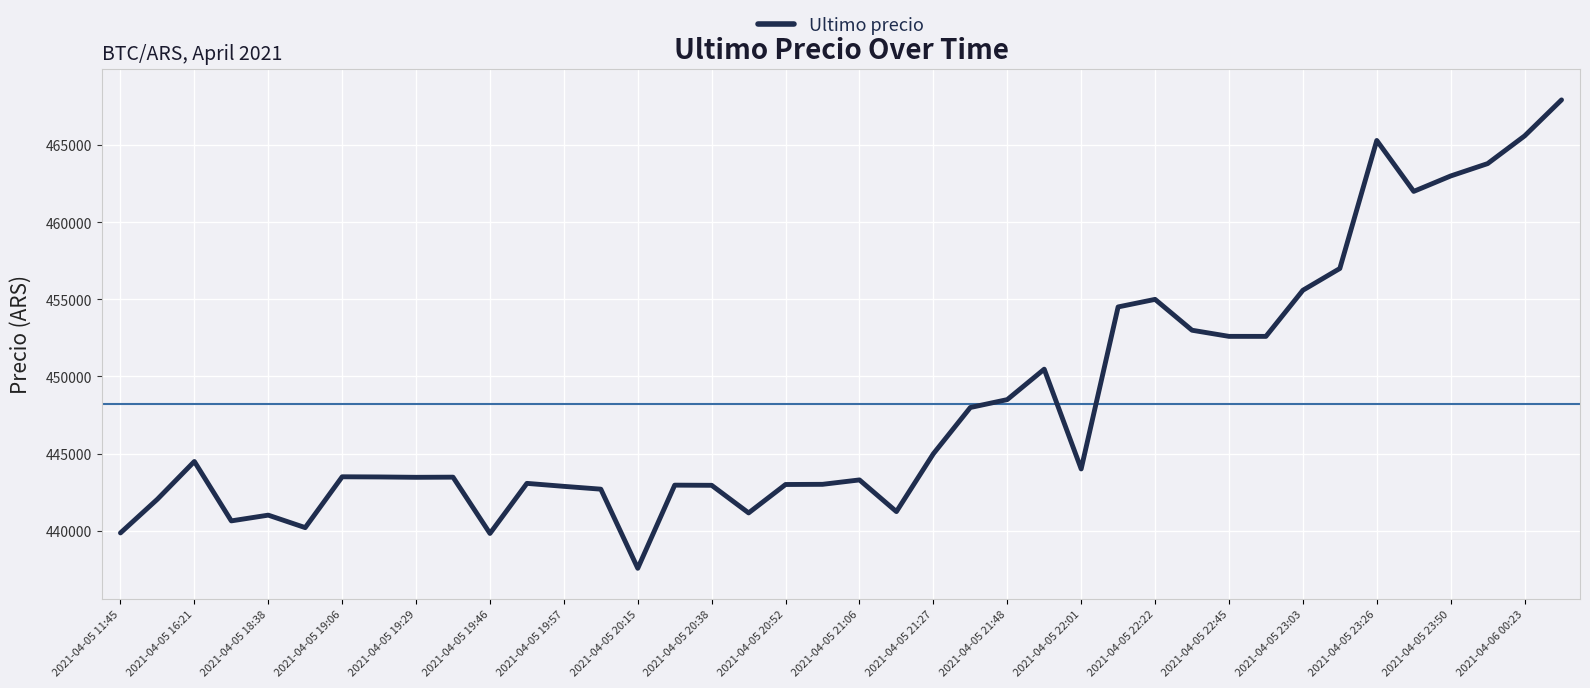

How many values are below 443496?

20